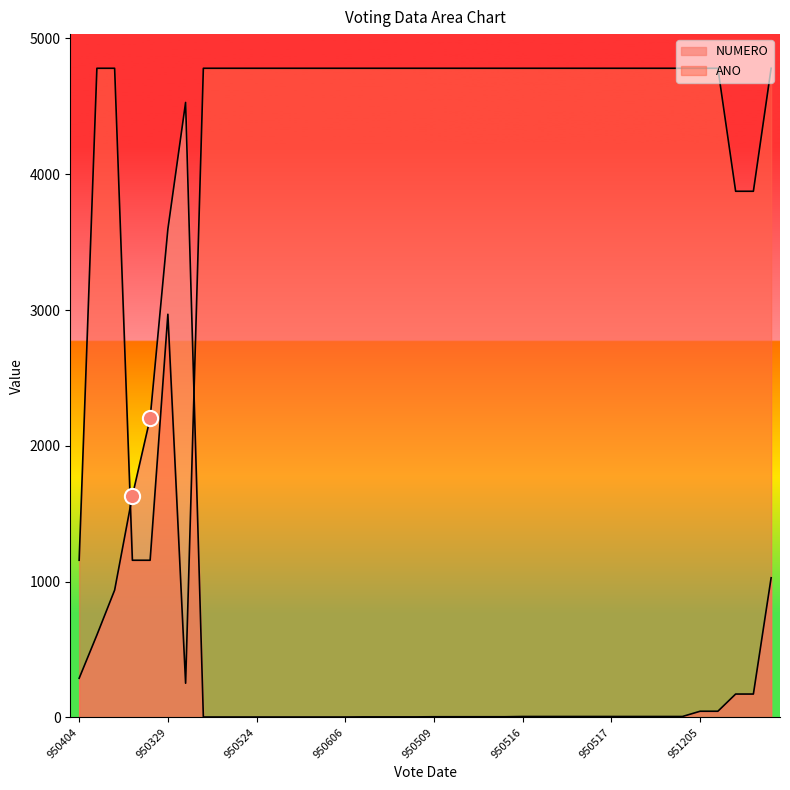

Which series has the largest Y range (max minus min)?

ANO